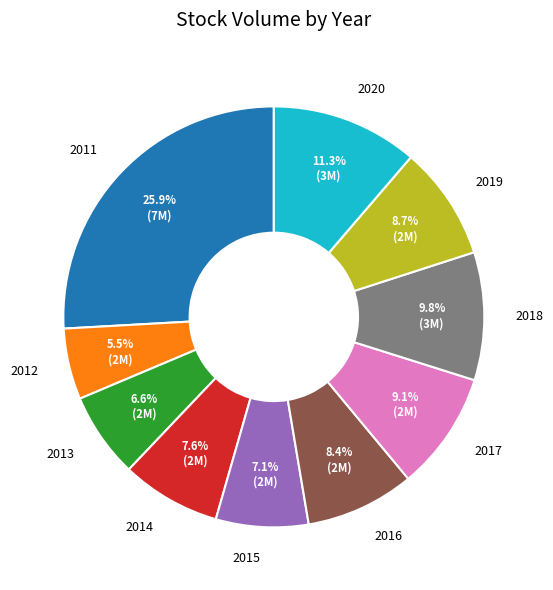

Is there any slice that represents more than half of the pie?

No